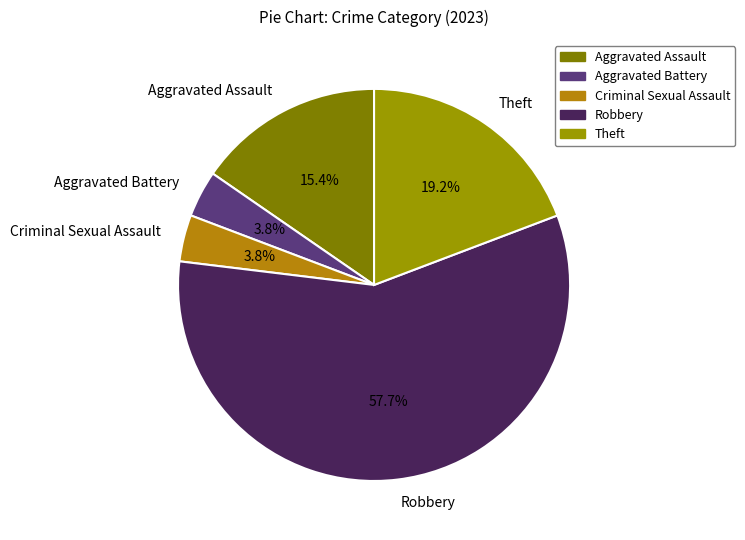

What percentage is the Aggravated Assault slice, to the nearest percent?

15%